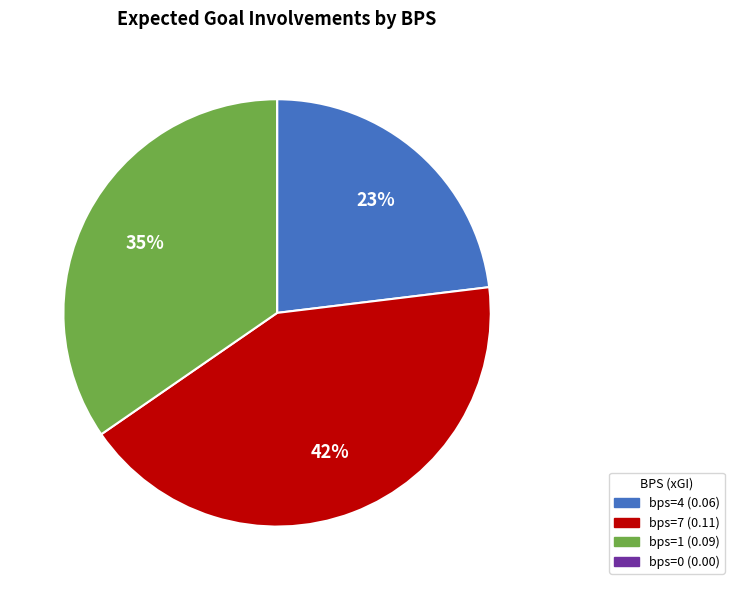

To the nearest percent, what is the difference between the largest and smallest slice percentages?

42%